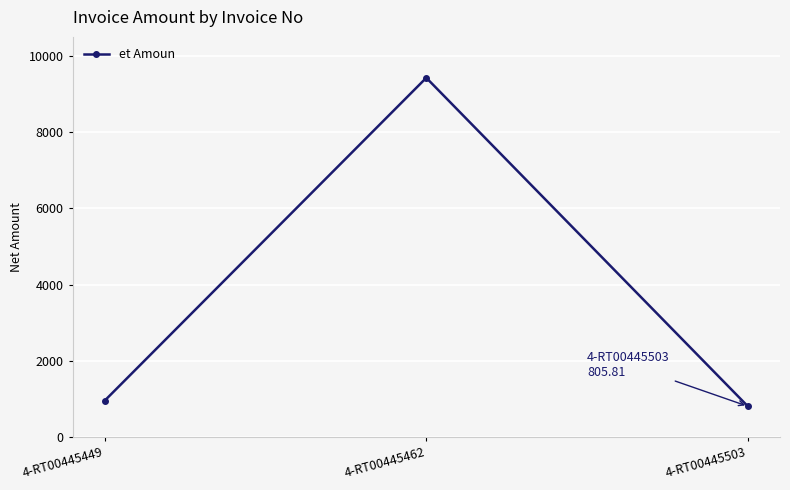

At which category does the chart reach its minimum across all series?

4-RT00445503